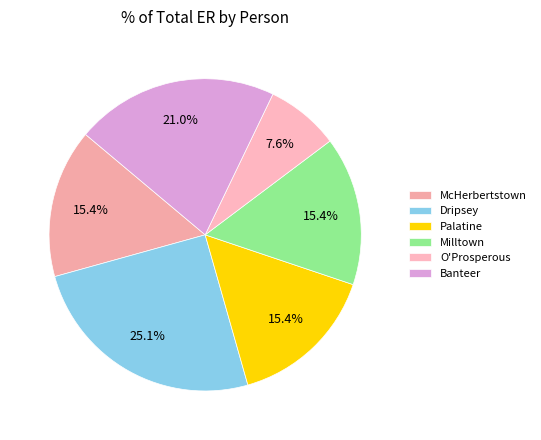

What is the smallest slice in the pie chart?

O'Prosperous